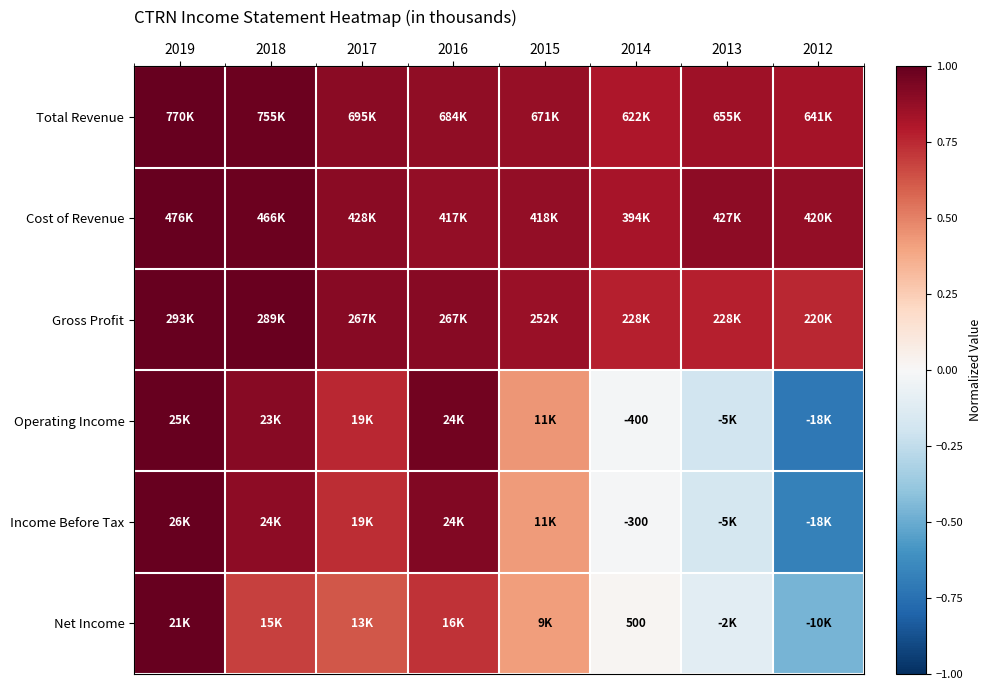

Where is Income Before Tax nearest to the value 0?

2014